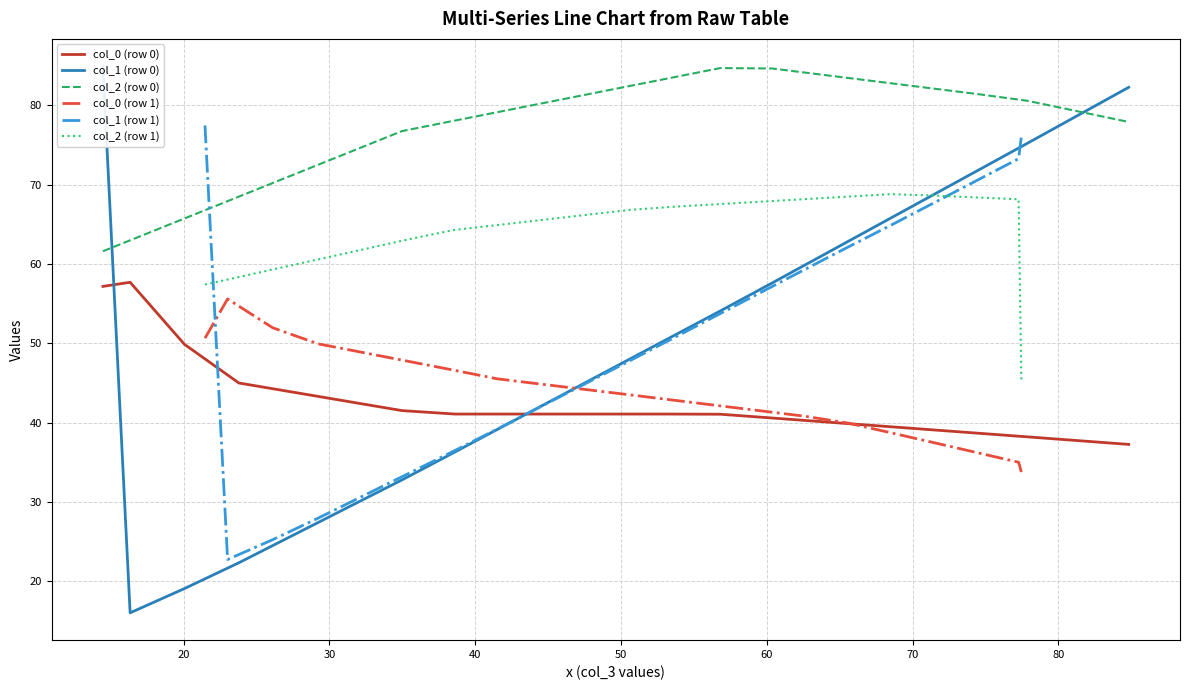

True or false: col_0 (row 1) and col_2 (row 1) cross at least once.

False